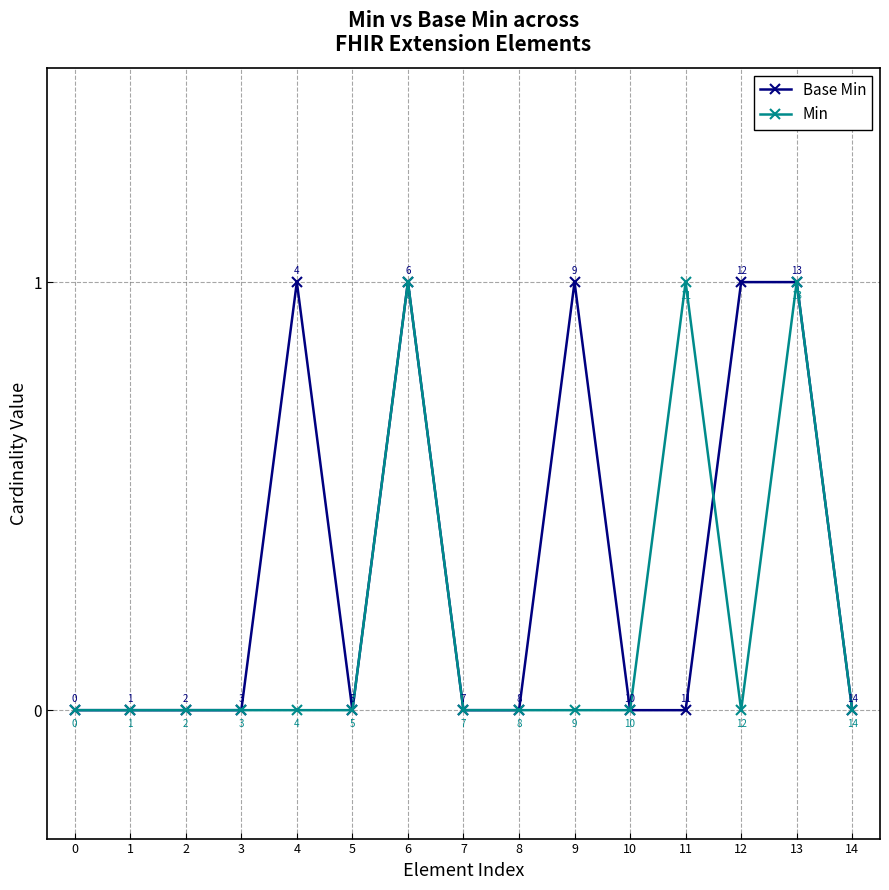

What is the difference between the second highest and minimum values in the Min series?

1